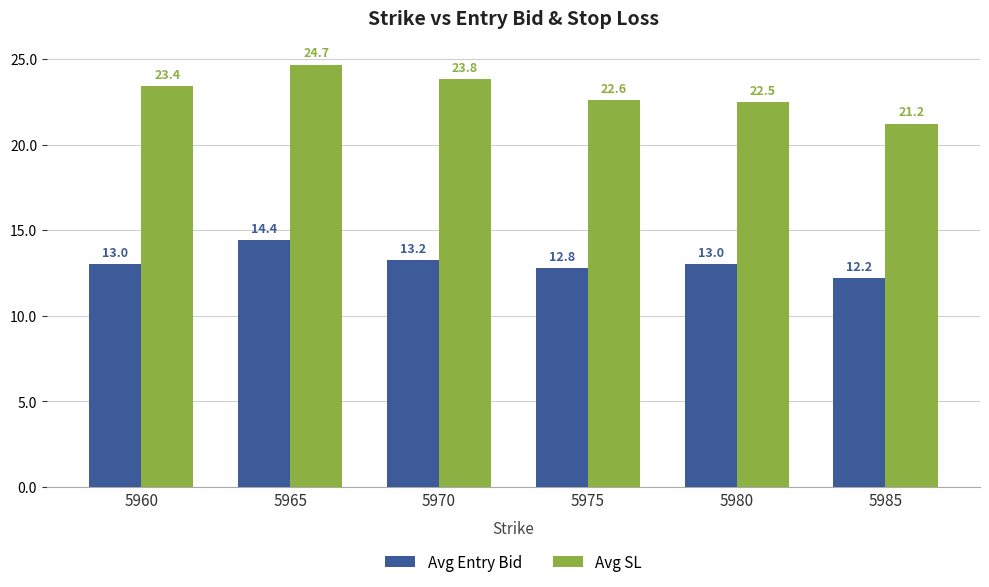

What is the spread (max minus min) of values at 5980?

9.5